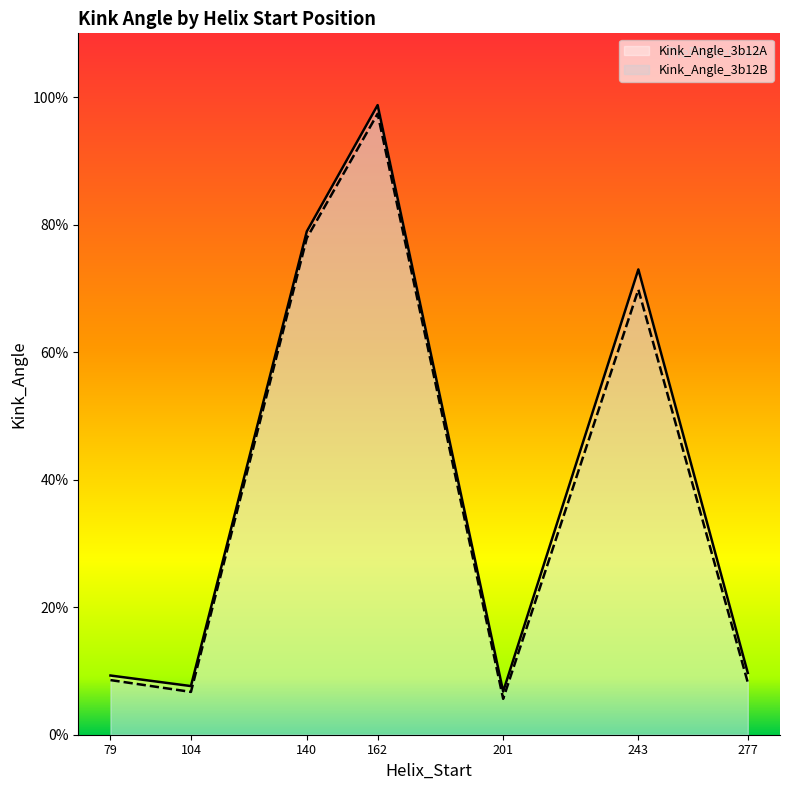

Read the Kink_Angle_3b12A value at 104.

7.6